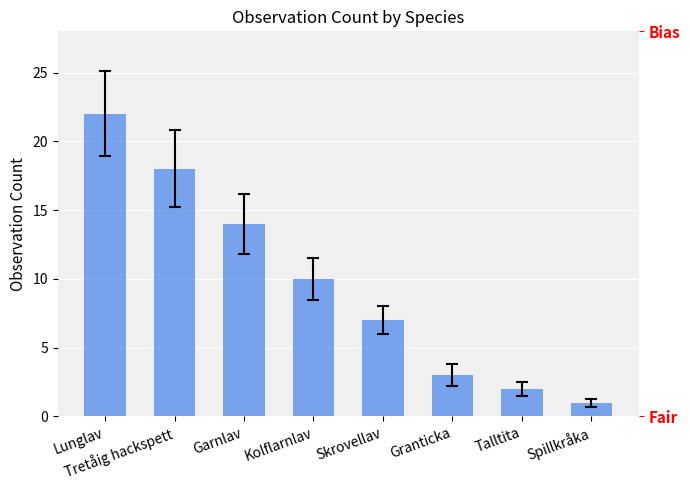

What is the label of the 5th bar from the left?

Skrovellav